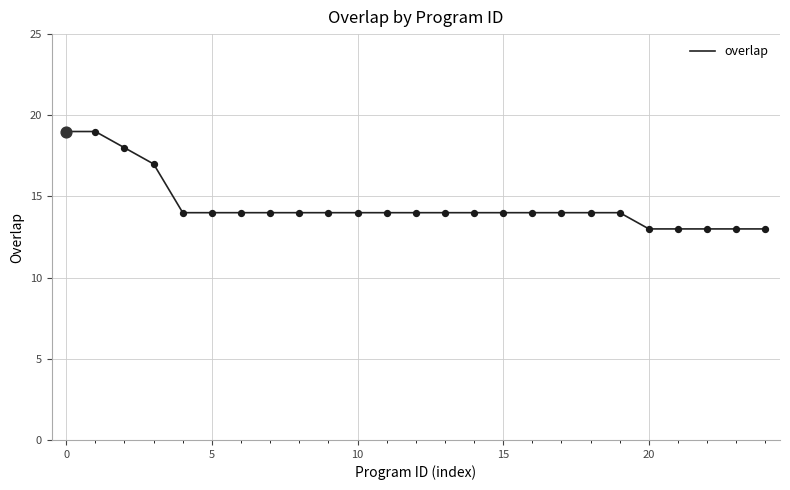

What is the difference between the maximum and minimum values?

6